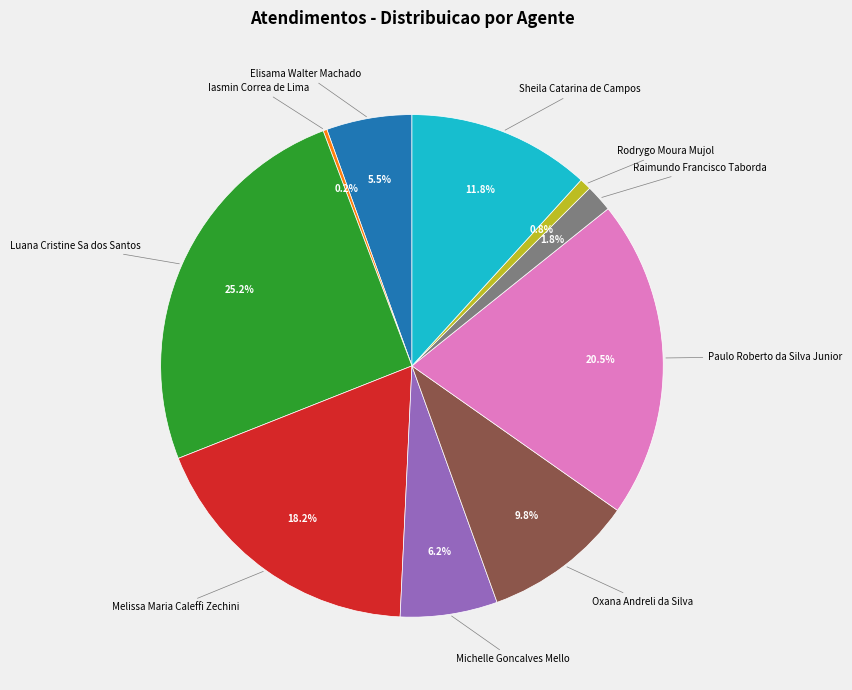

Does any single category account for the majority?

No